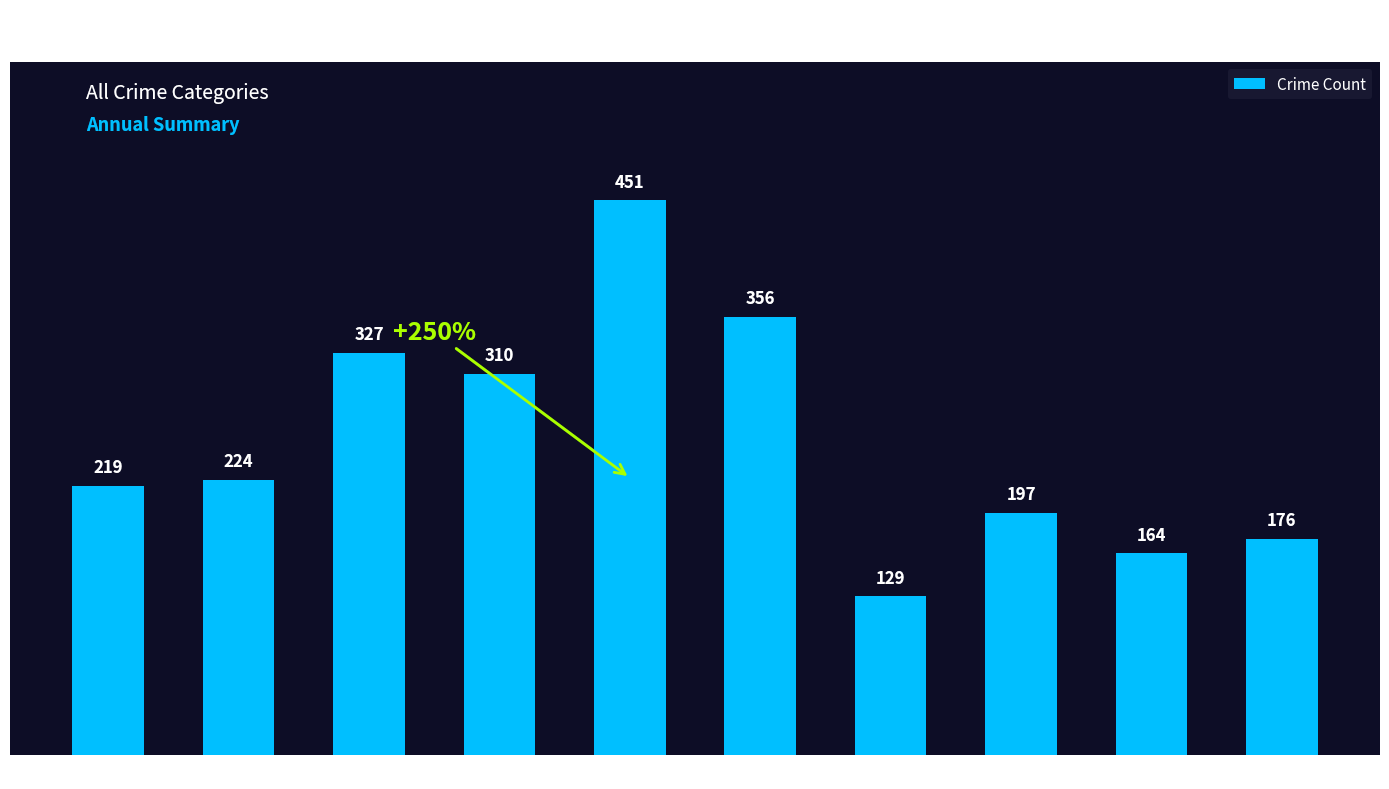

At which label is the value closest to 290?

2018